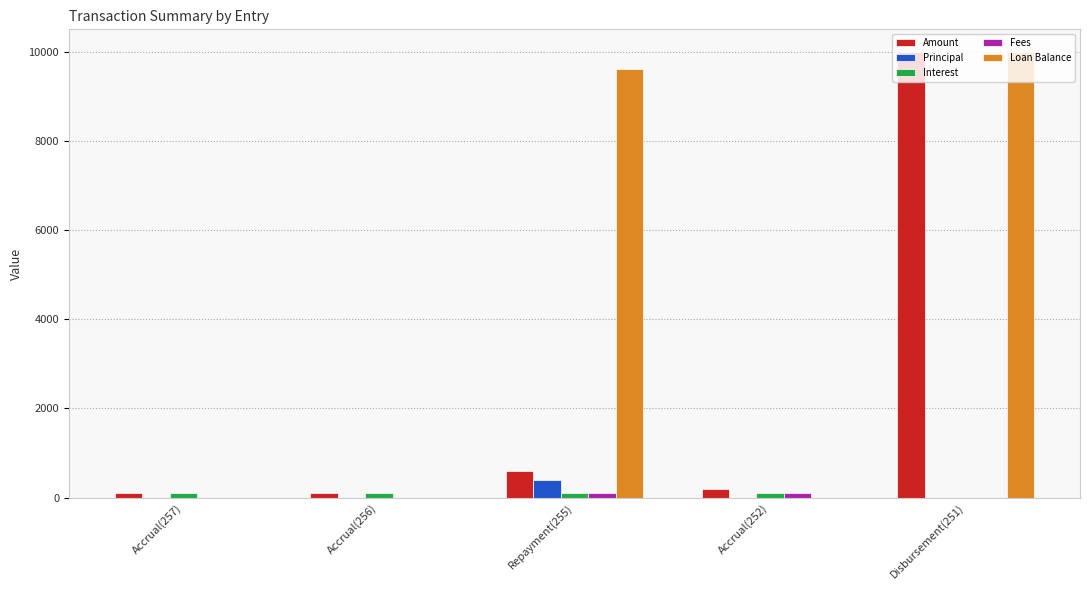

Which series has the largest total across all categories?

Loan Balance